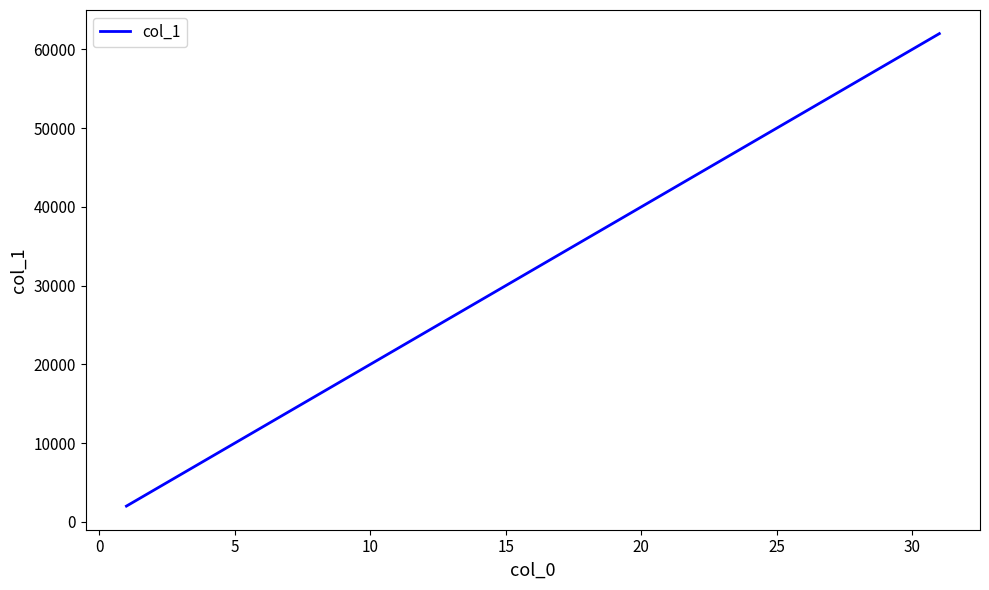

How many categories are shown in the chart?

31